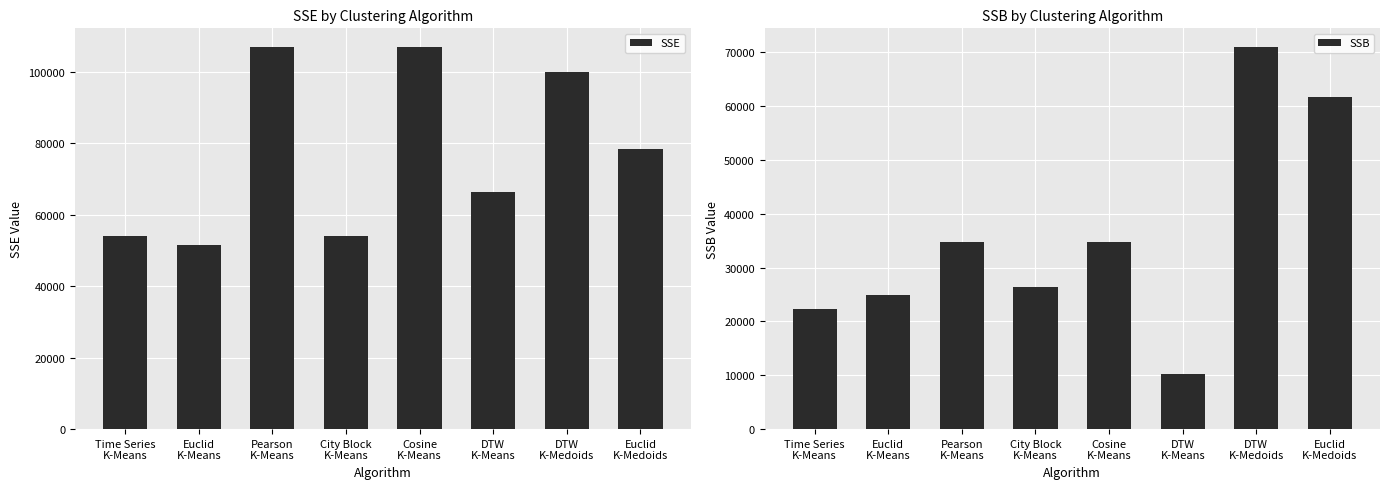

Rank the series by their maximum value, from highest to lowest.

SSE, SSB